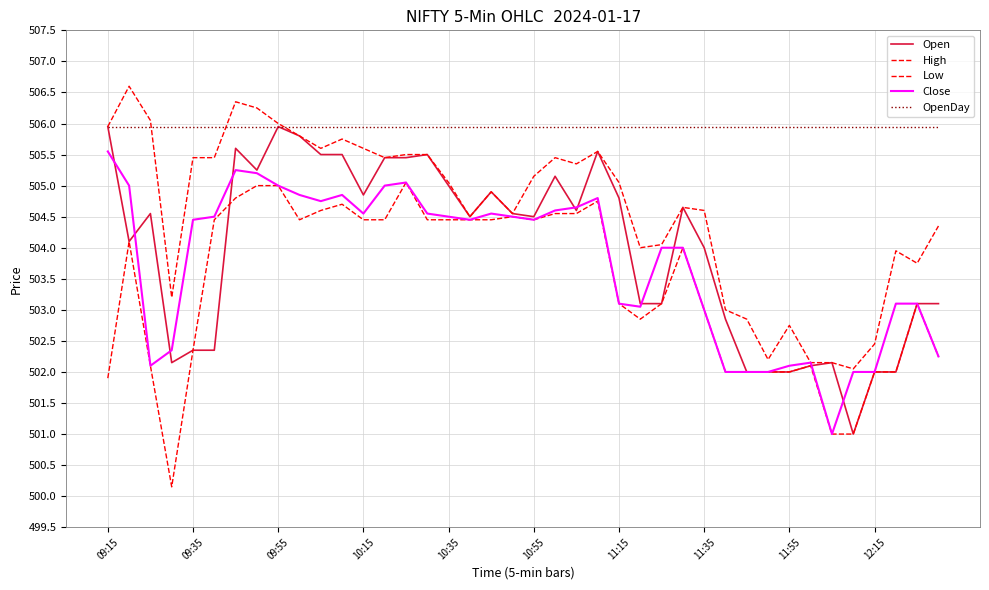

What is the value of the Low point at the 15th from the left?

505.1